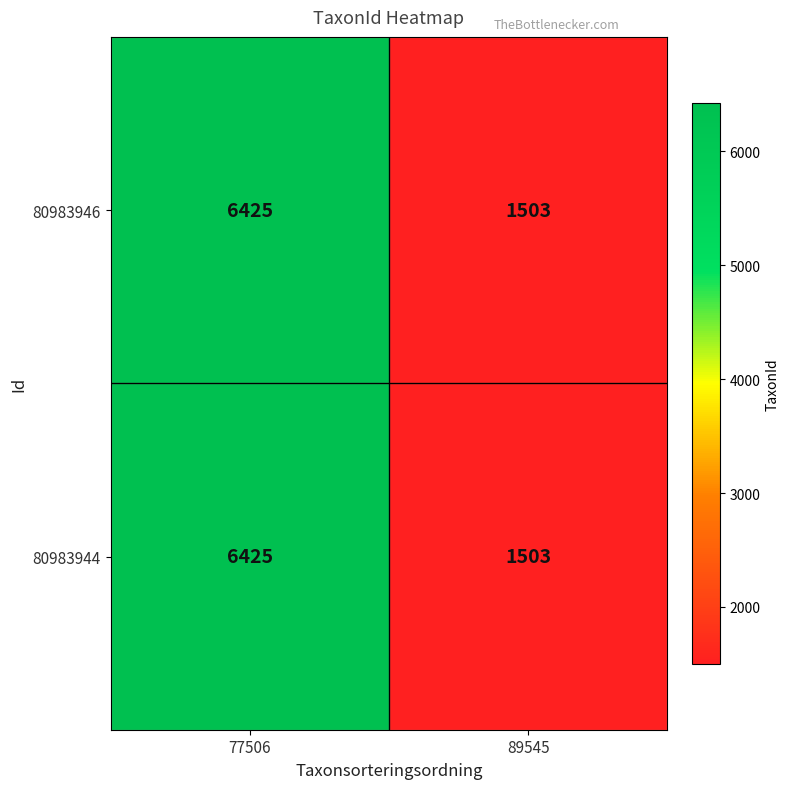

What is the greatest value displayed?

6425